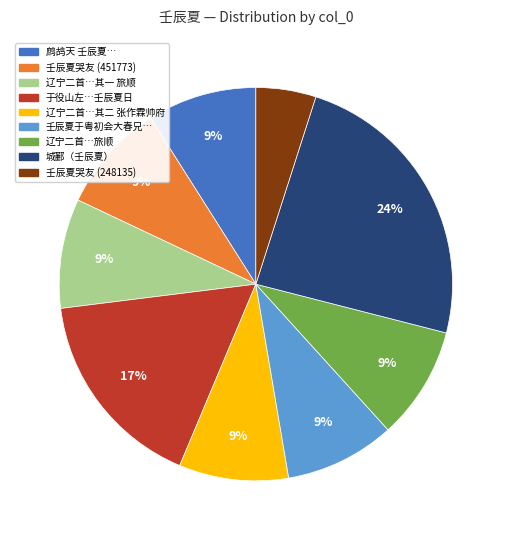

To the nearest percent, what is the average slice percentage?

11%